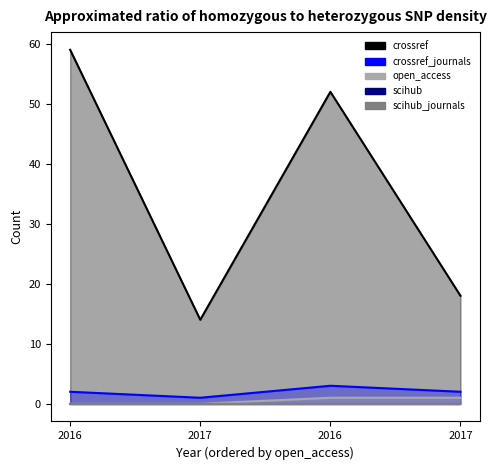

Which label corresponds to the largest value in the chart?

2016